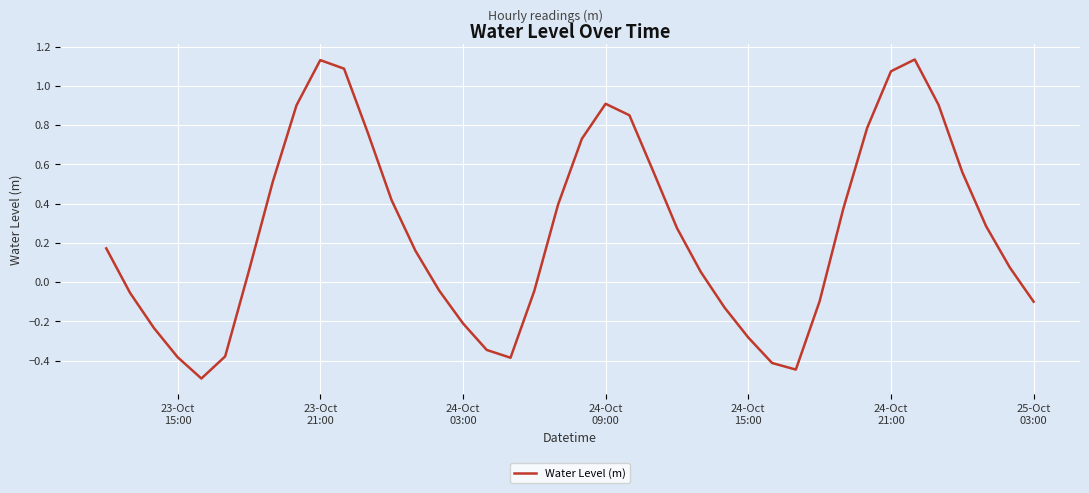

What is the smallest value displayed?

-0.5